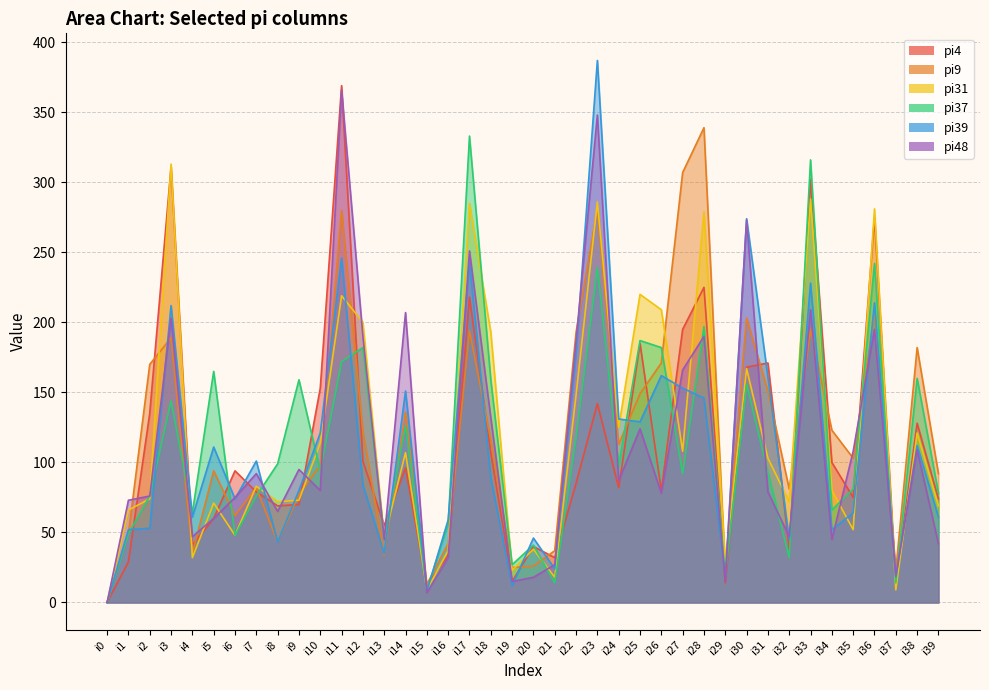

What is the difference between the pi39 values at i37 and i35?

46